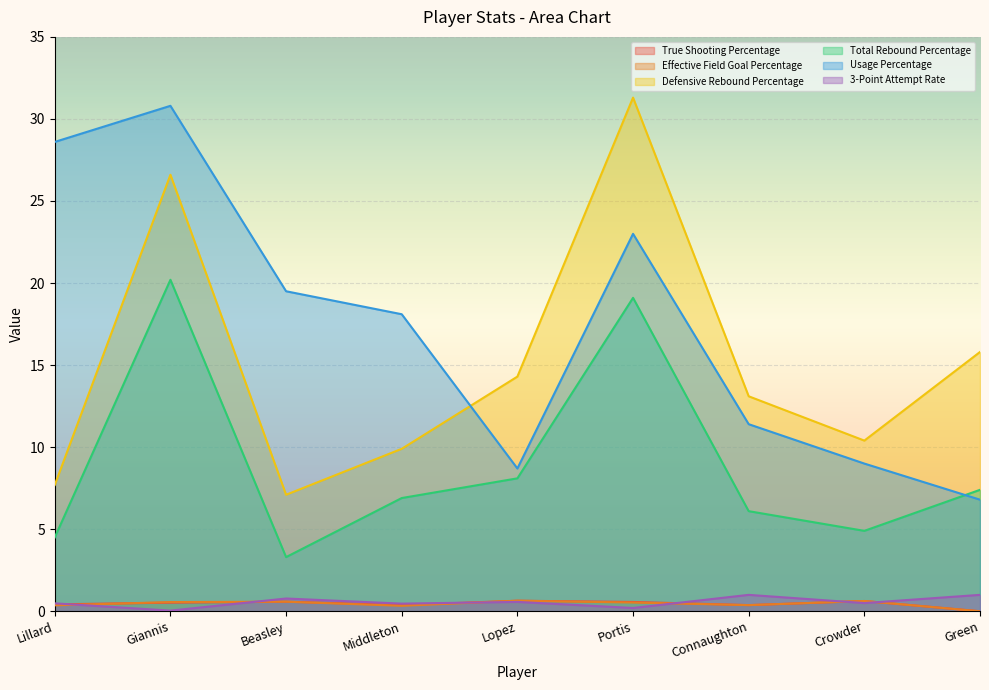

What is the minimum value for Usage Percentage?

6.8